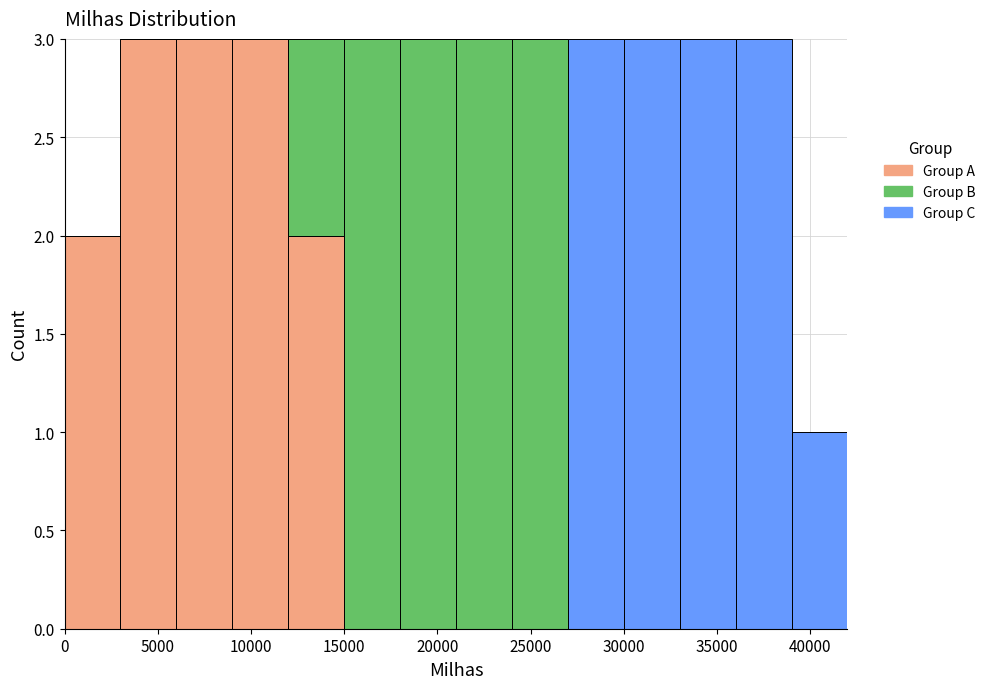

What is the total height of the stacked bar covering 24000 to 27000 on the x-axis? The values are not printed on the chart, so give them approximately, as read against the axis.

3